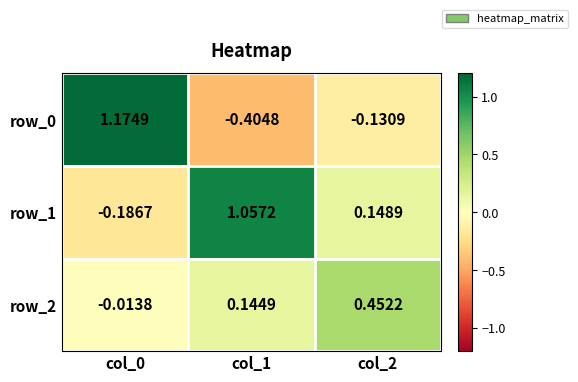

Is the value of row_2 at col_0 greater than the value of row_1 at col_2?

No